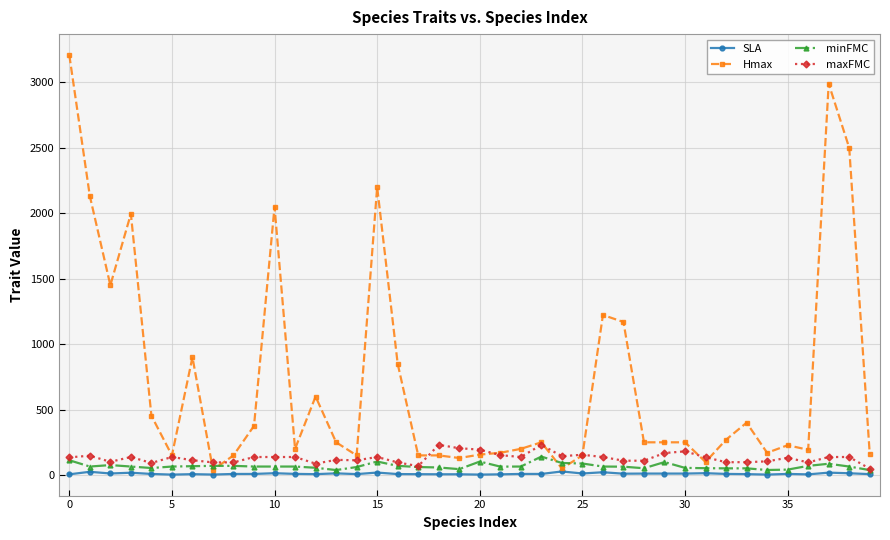

Which series has the widest spread of values?

Hmax